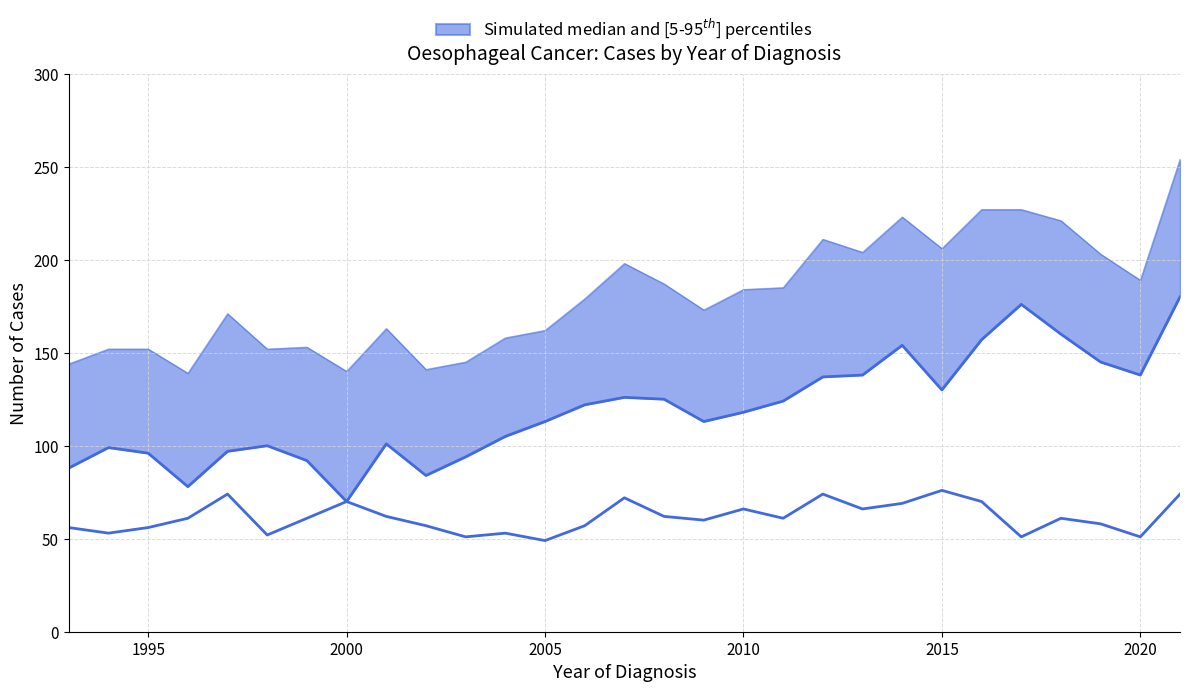

The value of Total number of cases at 2000 is 140. True or false?

True